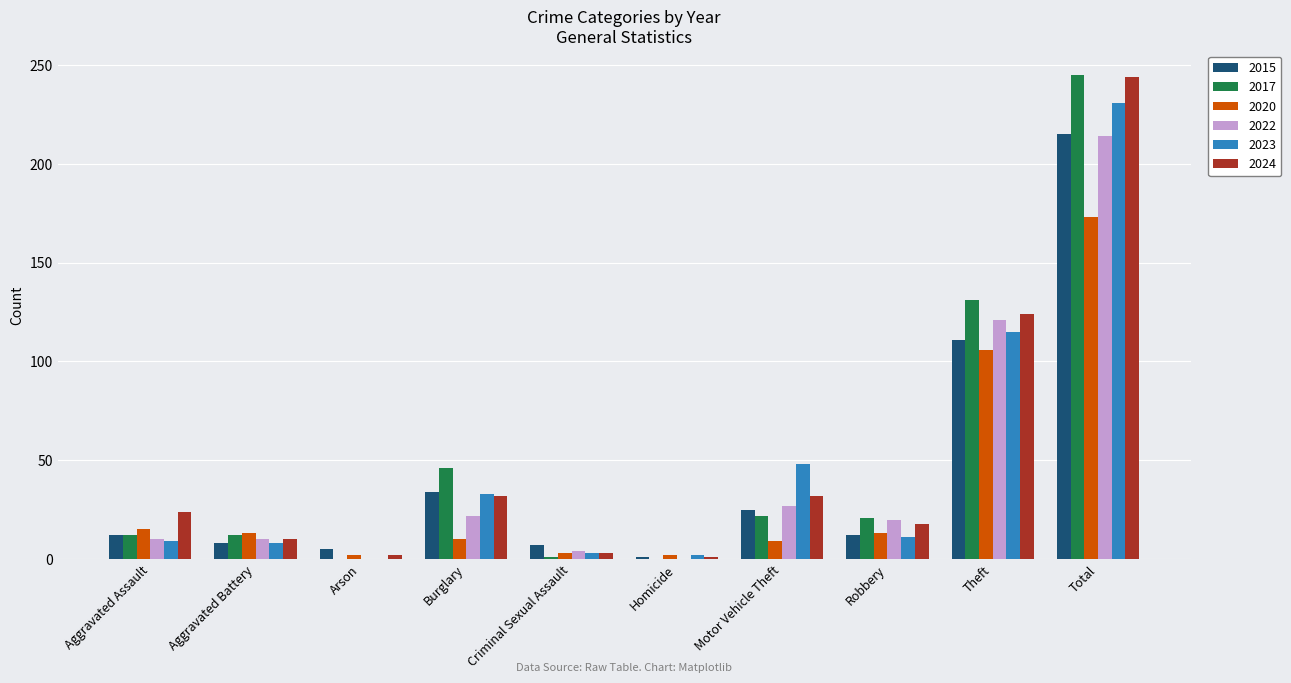

What is the greatest value displayed?

245